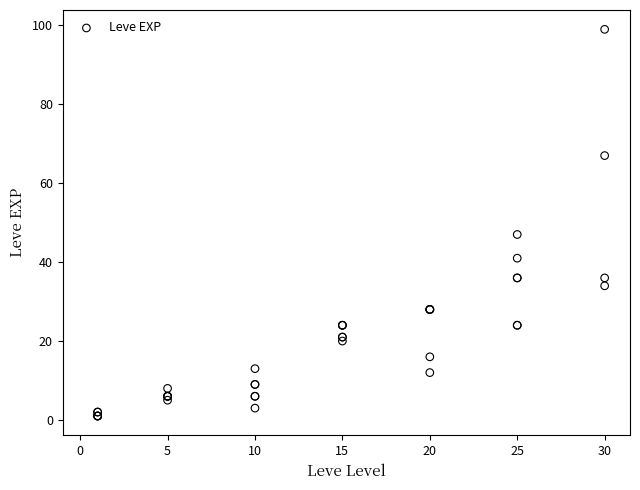

What Y value in the scatter plot is closest to 50?

47